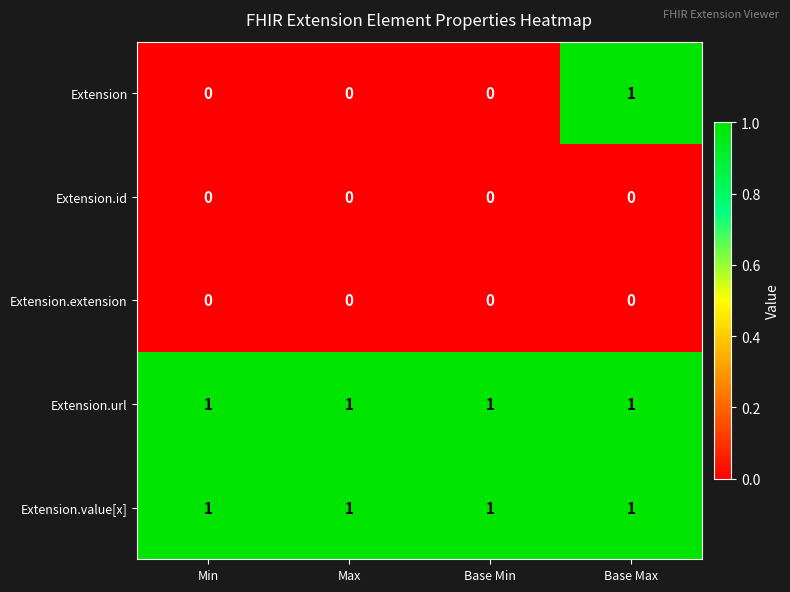

Reading right to left, list all the values displayed in this chart.

Extension: 1	0	0	0
Extension.id: 0	0	0	0
Extension.extension: 0	0	0	0
Extension.url: 1	1	1	1
Extension.value[x]: 1	1	1	1